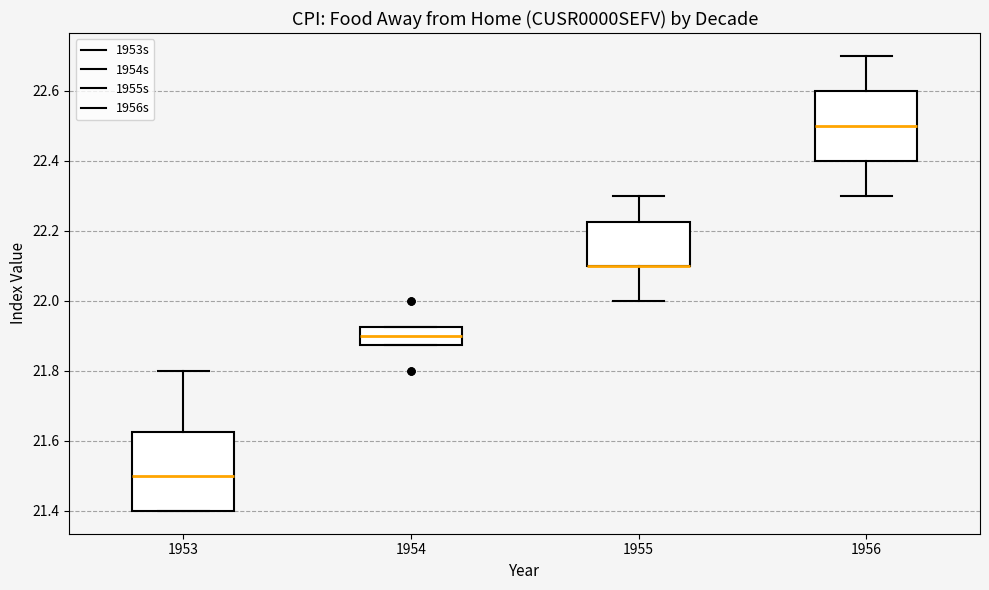

Reading left to right, read every box against the y-axis: the position of its median line, the range the box covers, and the ends of its whiskers. The values are not printed on the chart, so give them approximately, as read against the axis.

1953: median 21.50, box 21.40 to 21.62, whiskers 21.40 to 21.80
1954: median 21.90, box 21.88 to 21.92, whiskers 21.88 to 21.92
1955: median 22.10 (drawn on the box's lower edge), box 22.10 to 22.22, whiskers 22.00 to 22.30
1956: median 22.50, box 22.40 to 22.60, whiskers 22.30 to 22.70